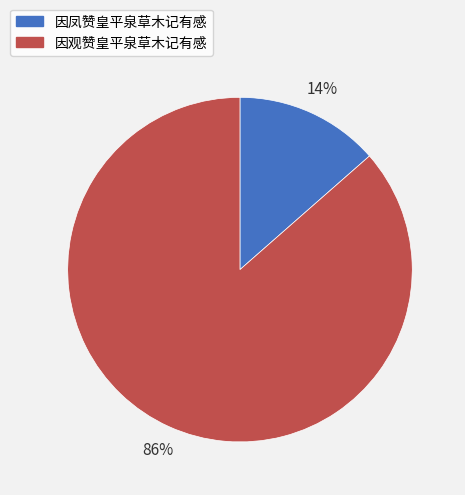

Which slice is the smallest?

因凤赞皇平泉草木记有感